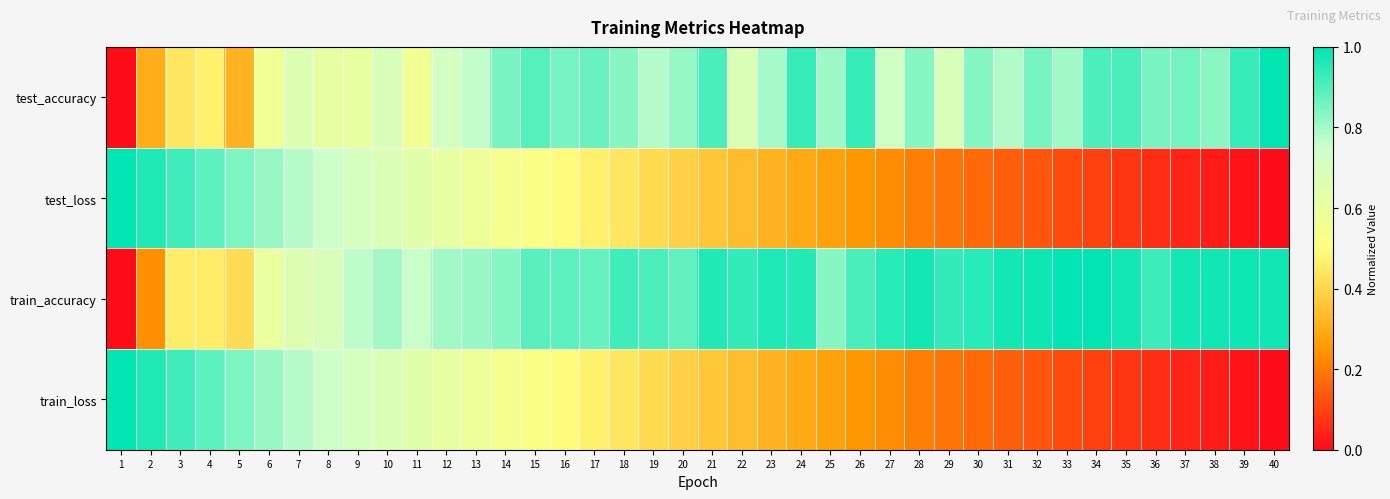

Reading left to right, extract all data points from this chart.

test_accuracy: 1=0.0	2=0.3	3=0.4	4=0.5	5=0.3	6=0.6	7=0.7	8=0.6	9=0.6	10=0.7	11=0.6	12=0.7	13=0.8	14=0.8	15=0.9	16=0.9	17=0.9	18=0.8	19=0.8	20=0.8	21=0.9	22=0.7	23=0.8	24=0.9	25=0.8	26=0.9	27=0.7	28=0.8	29=0.7	30=0.8	31=0.8	32=0.9	33=0.8	34=0.9	35=0.9	36=0.9	37=0.9	38=0.8	39=0.9	40=1.0
test_loss: 1=1.0	2=1.0	3=0.9	4=0.9	5=0.8	6=0.8	7=0.8	8=0.7	9=0.7	10=0.7	11=0.6	12=0.6	13=0.6	14=0.6	15=0.5	16=0.5	17=0.5	18=0.4	19=0.4	20=0.4	21=0.4	22=0.3	23=0.3	24=0.3	25=0.3	26=0.2	27=0.2	28=0.2	29=0.2	30=0.2	31=0.1	32=0.1	33=0.1	34=0.1	35=0.1	36=0.1	37=0.0	38=0.0	39=0.0	40=0.0
train_accuracy: 1=0.0	2=0.2	3=0.5	4=0.5	5=0.4	6=0.6	7=0.7	8=0.7	9=0.8	10=0.8	11=0.8	12=0.8	13=0.8	14=0.8	15=0.9	16=0.9	17=0.9	18=0.9	19=0.9	20=0.9	21=1.0	22=0.9	23=1.0	24=1.0	25=0.8	26=0.9	27=1.0	28=1.0	29=0.9	30=1.0	31=1.0	32=1.0	33=1.0	34=1.0	35=1.0	36=0.9	37=1.0	38=1.0	39=1.0	40=1.0
train_loss: 1=1.0	2=1.0	3=0.9	4=0.9	5=0.8	6=0.8	7=0.8	8=0.7	9=0.7	10=0.7	11=0.6	12=0.6	13=0.6	14=0.5	15=0.5	16=0.5	17=0.5	18=0.4	19=0.4	20=0.4	21=0.4	22=0.3	23=0.3	24=0.3	25=0.3	26=0.2	27=0.2	28=0.2	29=0.2	30=0.2	31=0.1	32=0.1	33=0.1	34=0.1	35=0.1	36=0.1	37=0.0	38=0.0	39=0.0	40=0.0